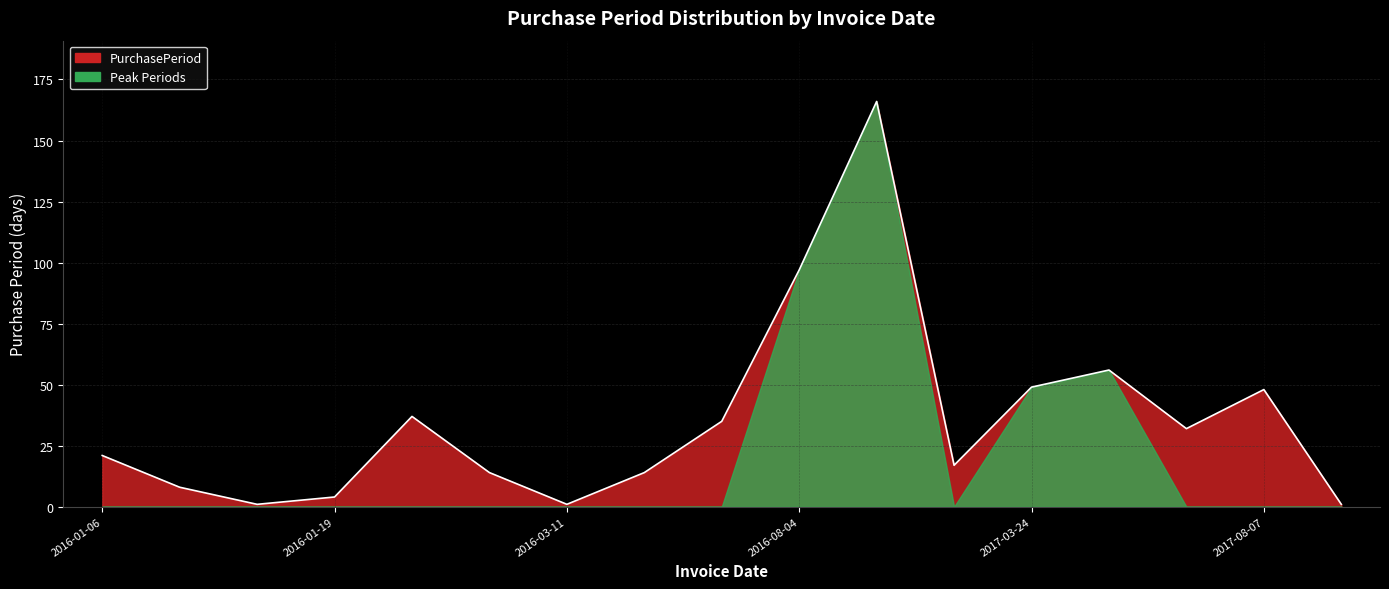

The value at 2017-03-24 is 78. True or false?

False